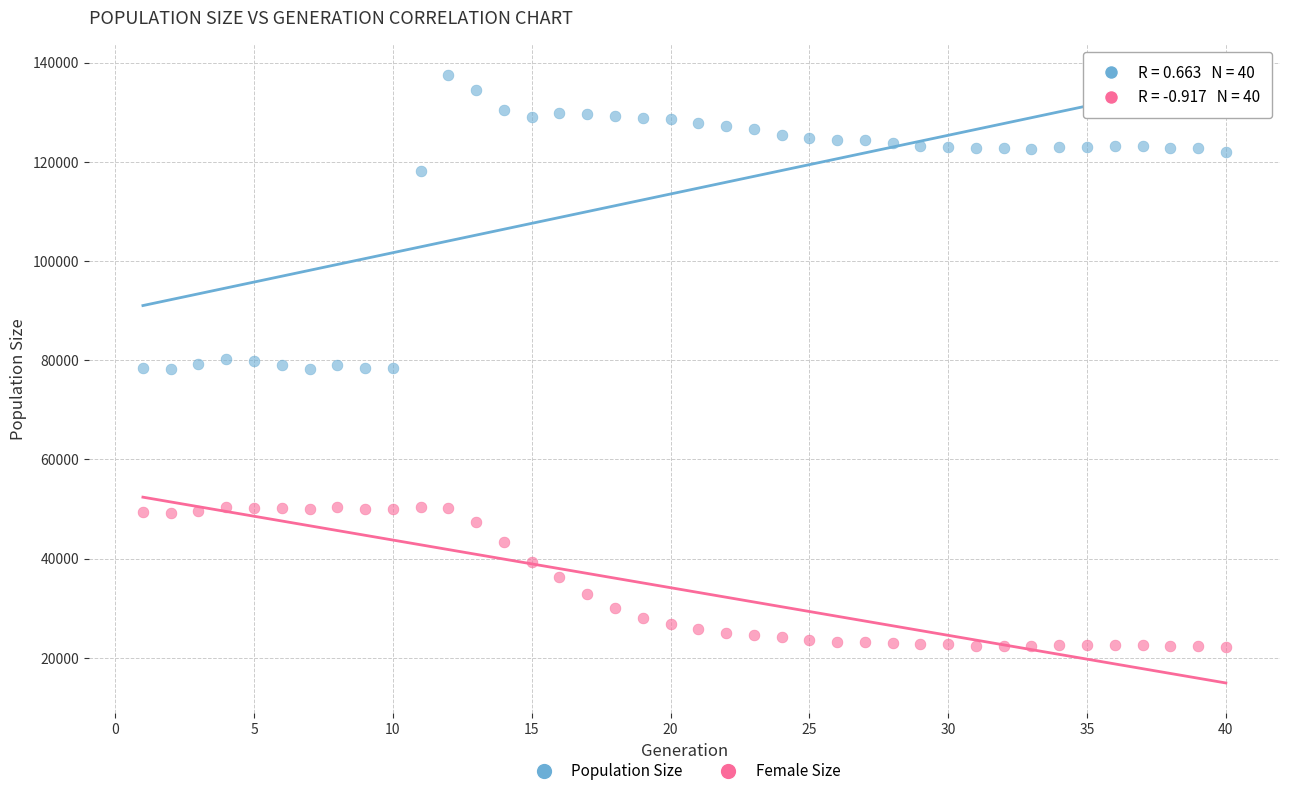

Across all data points, what is the range of X values (max minus min)?

39